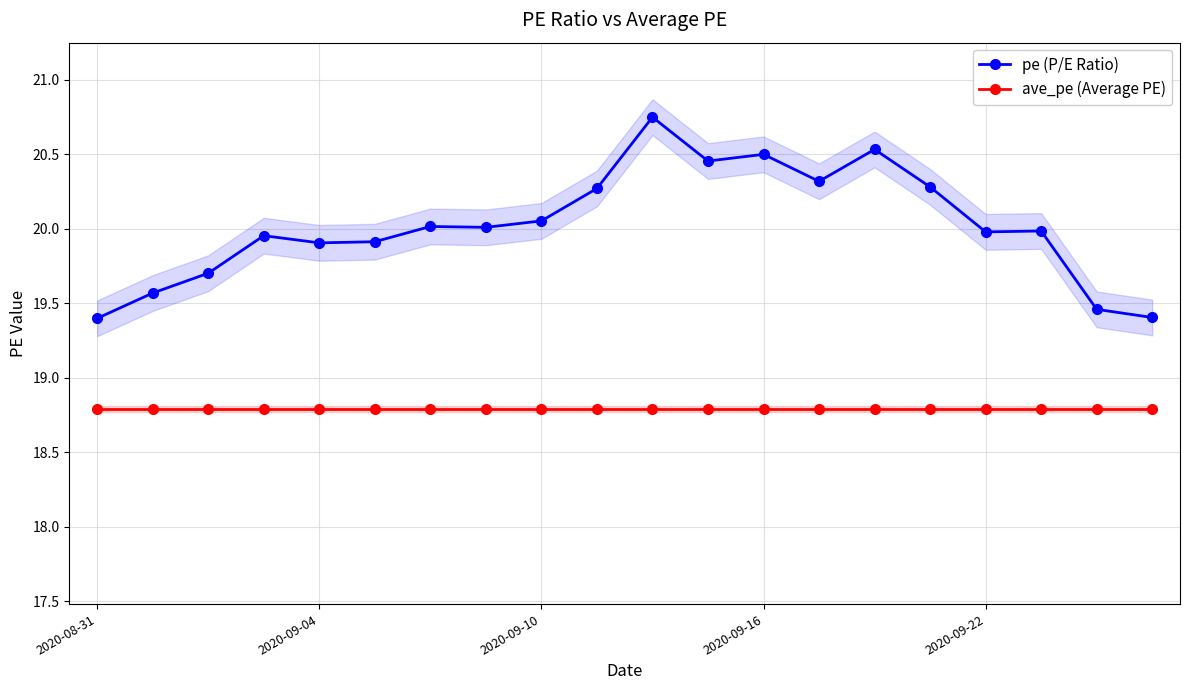

Is the value of pe (P/E Ratio) at 2020-09-22 greater than the value of ave_pe (Average PE) at 2020-09-04?

Yes